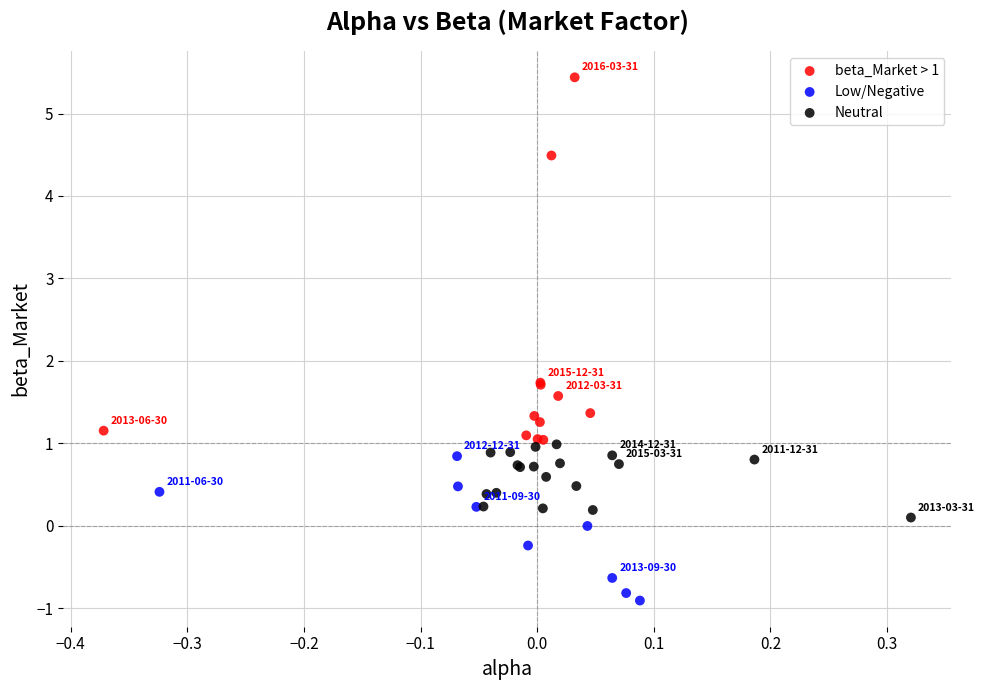

Which series has the largest Y range (max minus min)?

beta_Market > 1